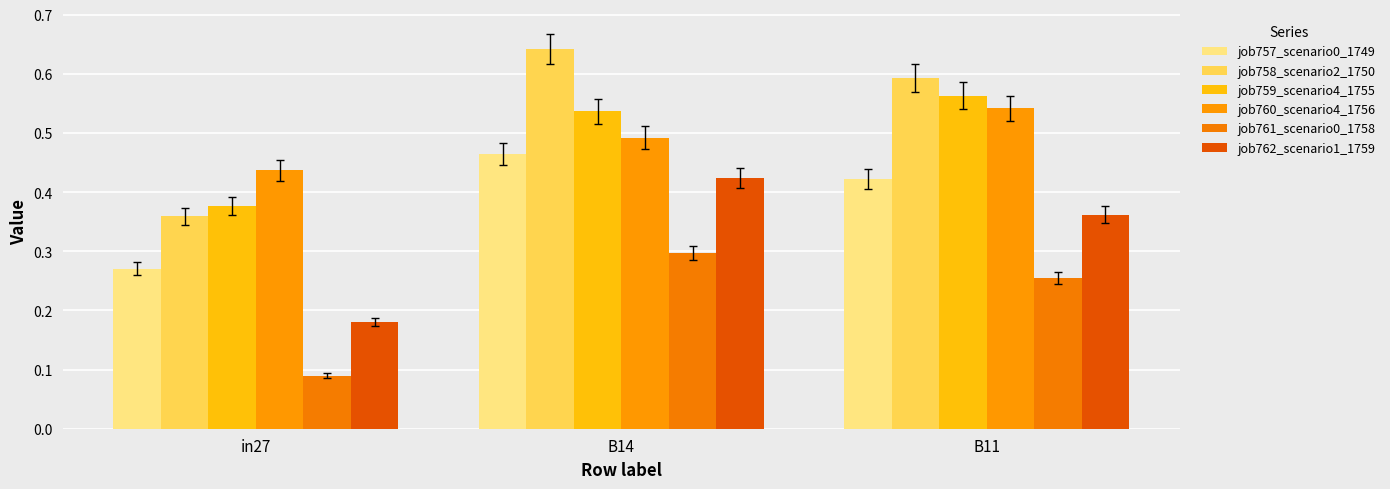

Does the chart contain stacked bars?

No